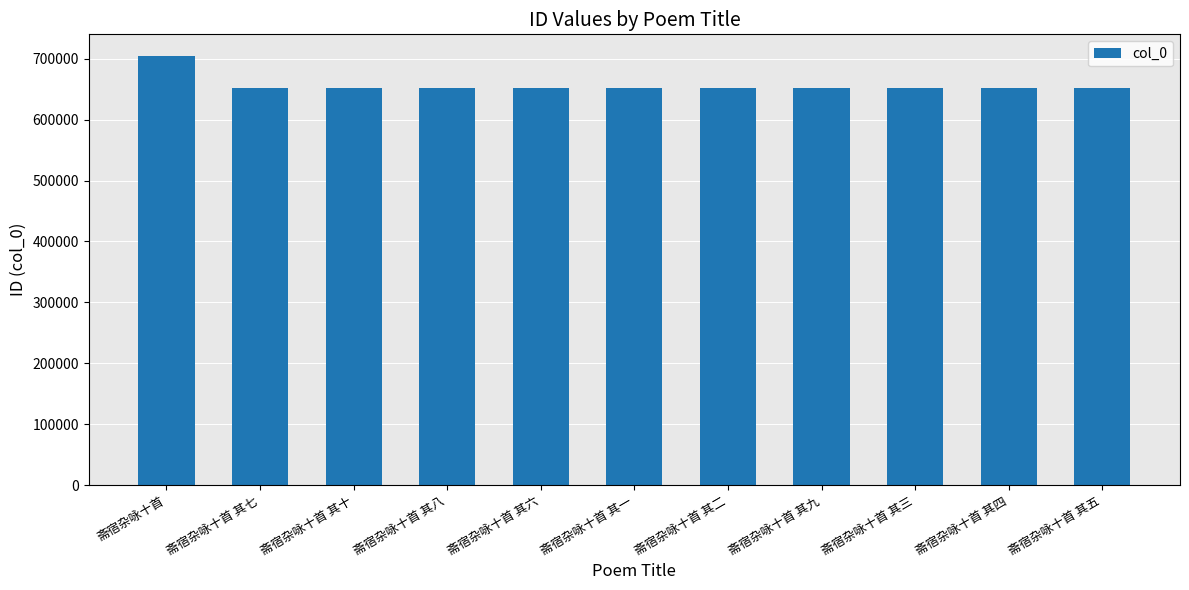

What is the greatest value displayed?

704826